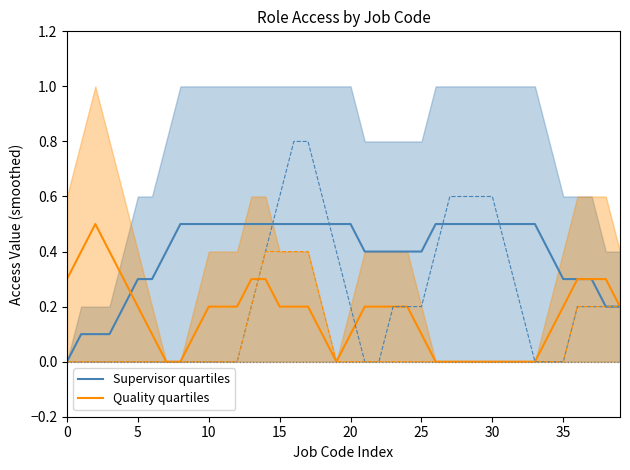

What is the approximate value of Supervisor quartiles at 19?

0.5